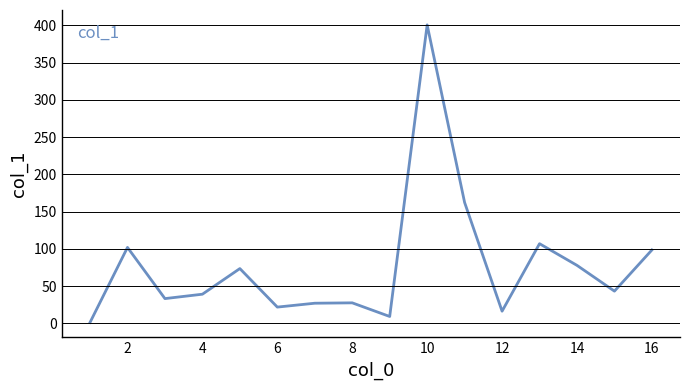

What is the maximum value shown in the chart?

400.6